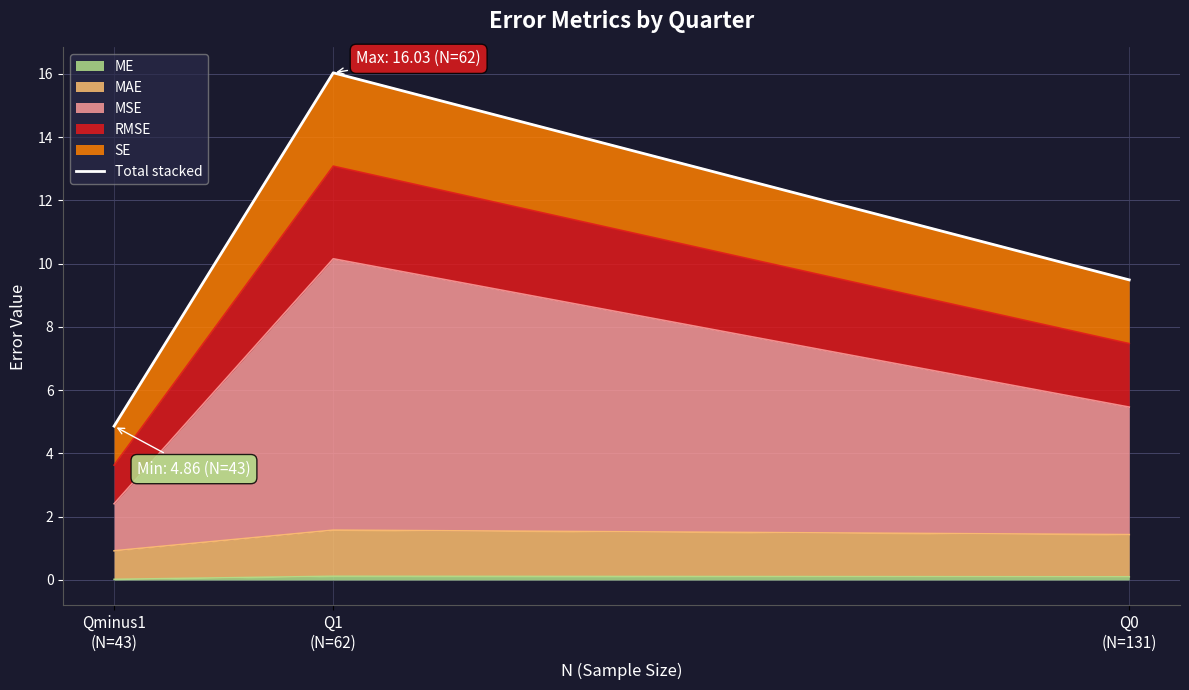

What is the change in value from Qminus1
(N=43) to Q1
(N=62)?

+11.2